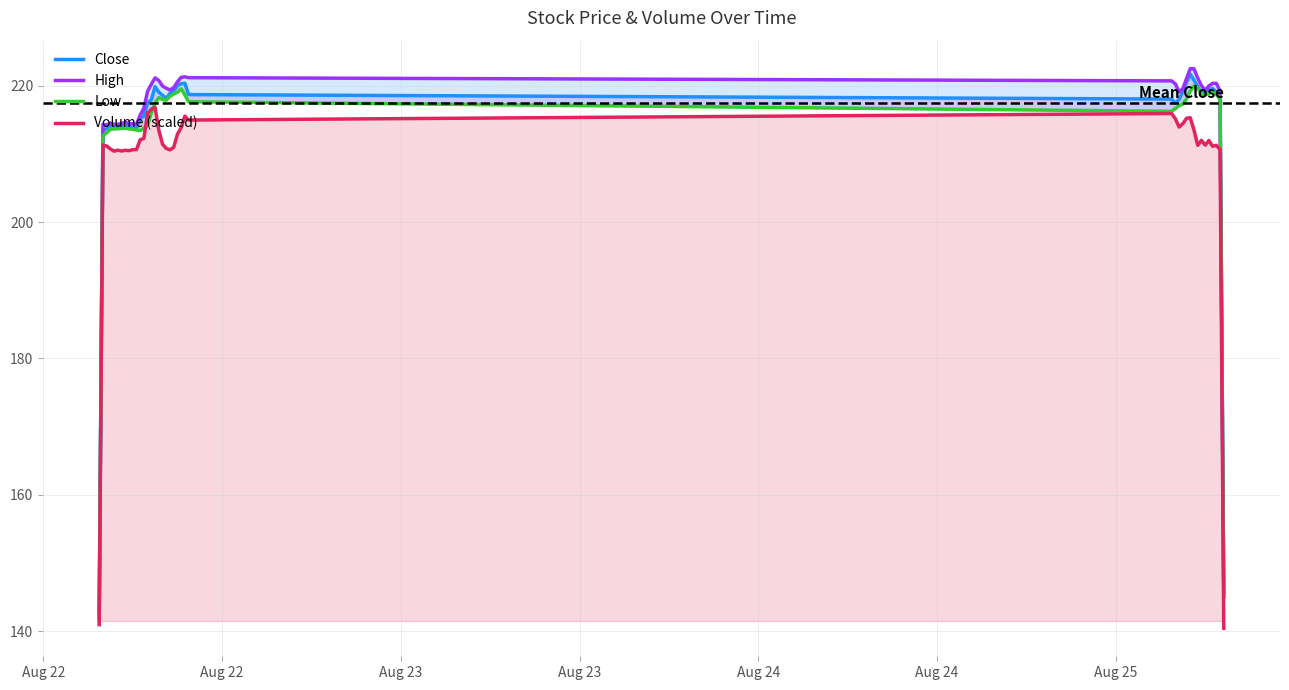

What is the maximum value for Volume (scaled)?

216.8